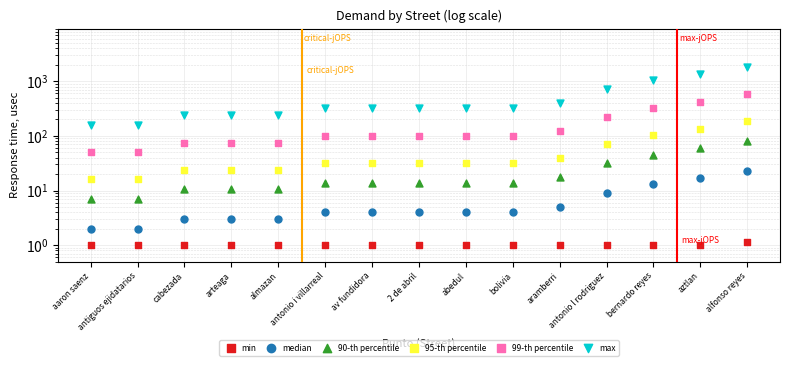

Which series reaches the minimum Y coordinate?

min